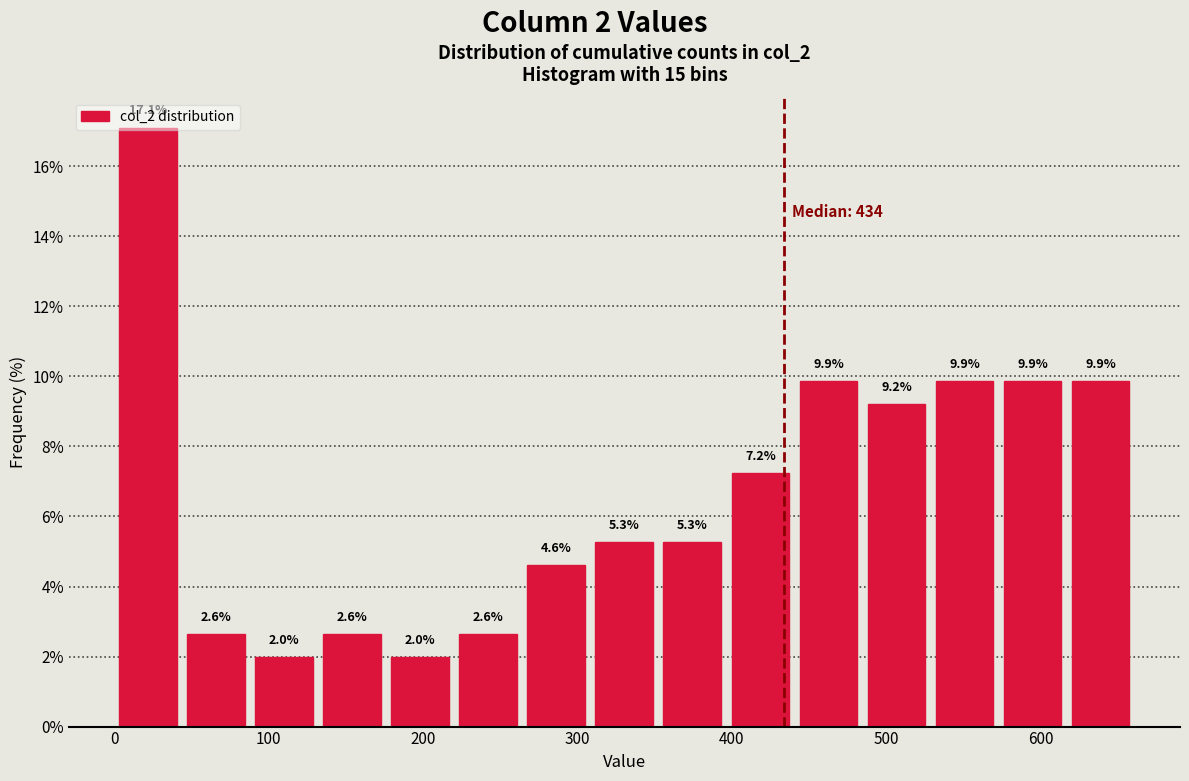

Over which range of the x-axis is the bar tallest?

0 to 40